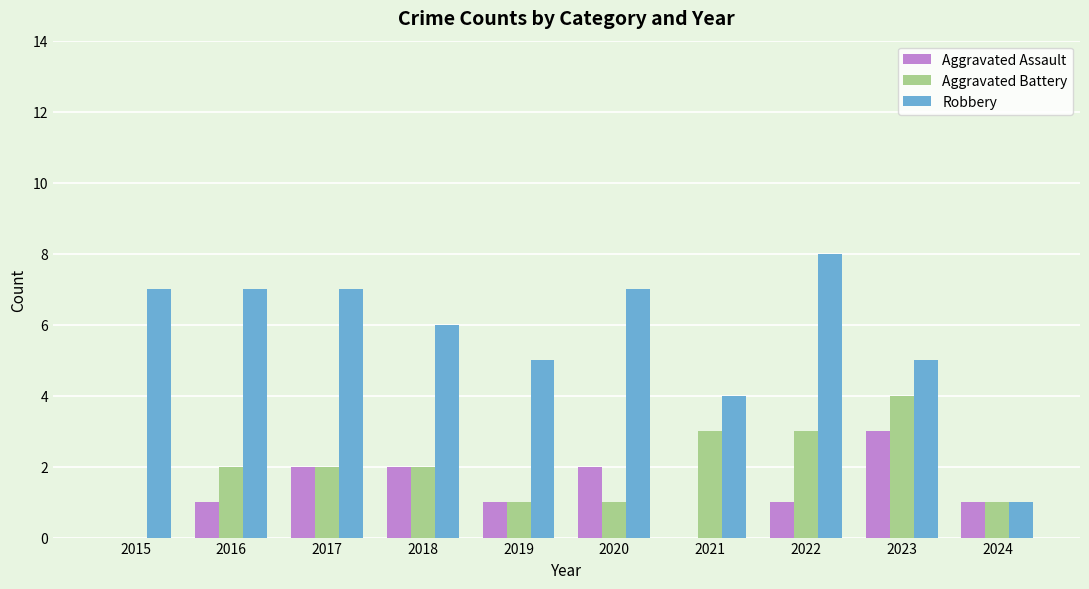

At which category does the chart reach its peak across all series?

2022